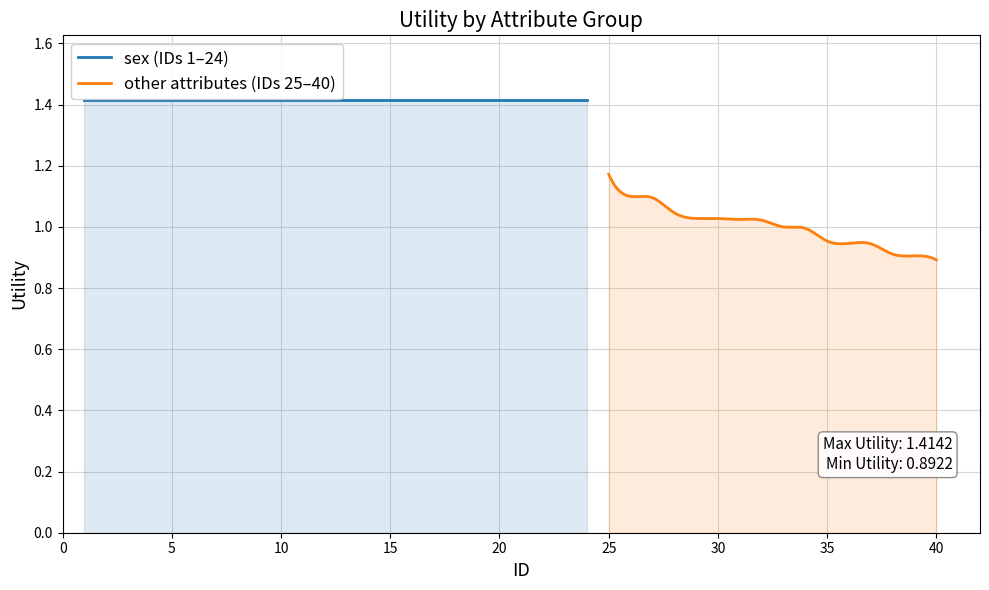

What is the difference between the second highest and minimum values?

0.5